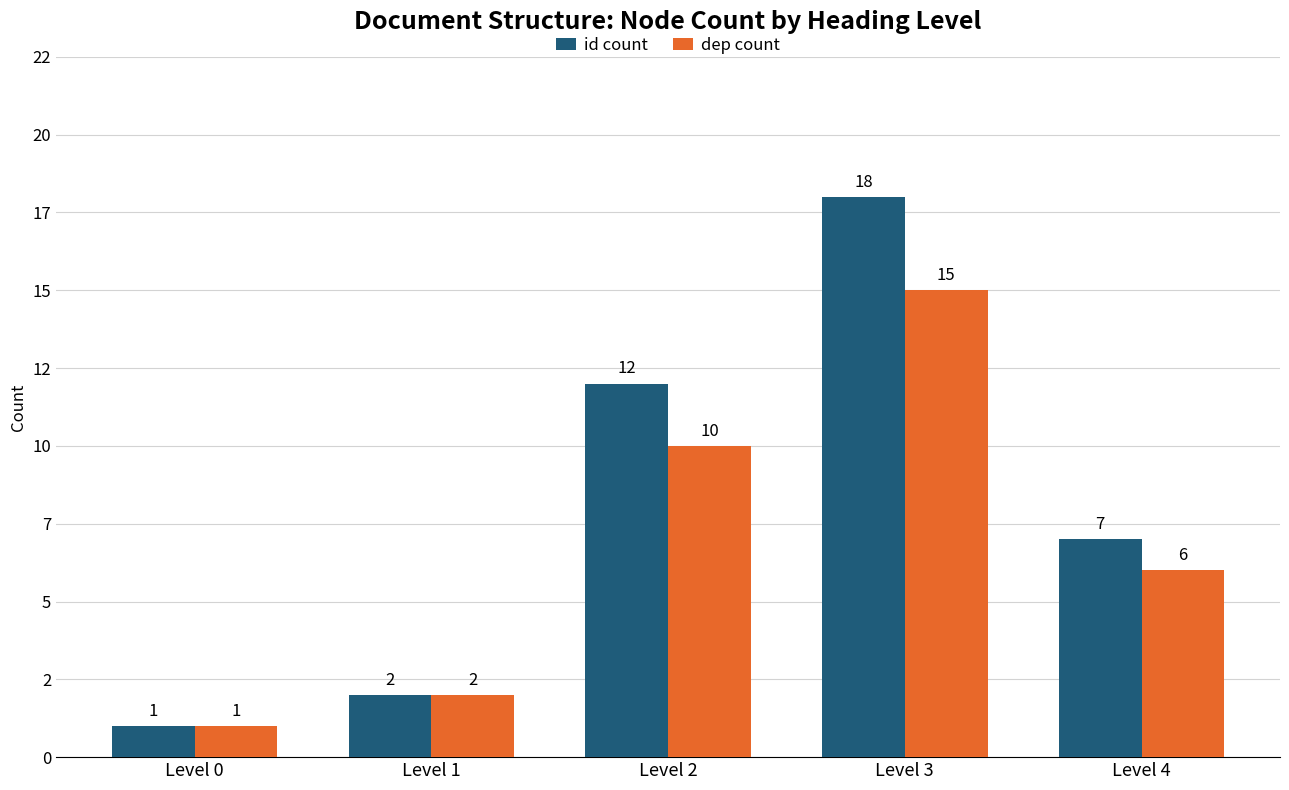

At how many categories does at least one series exceed 7?

2